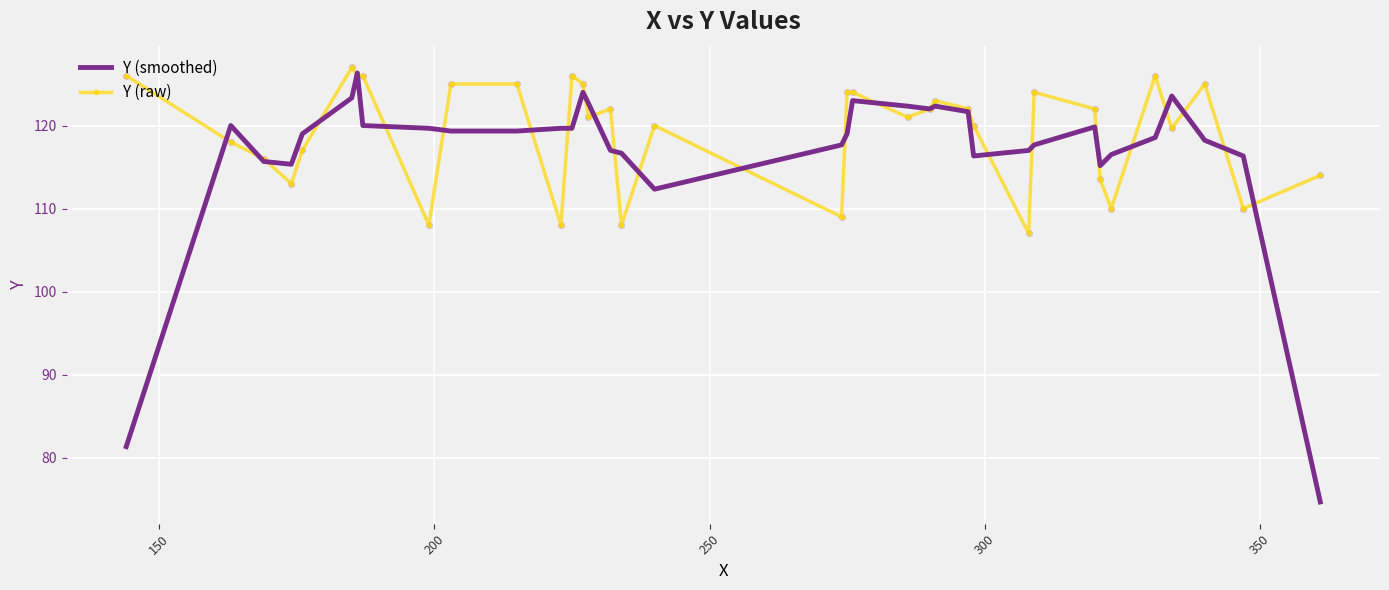

Which series has the widest spread of values?

Y (smoothed)